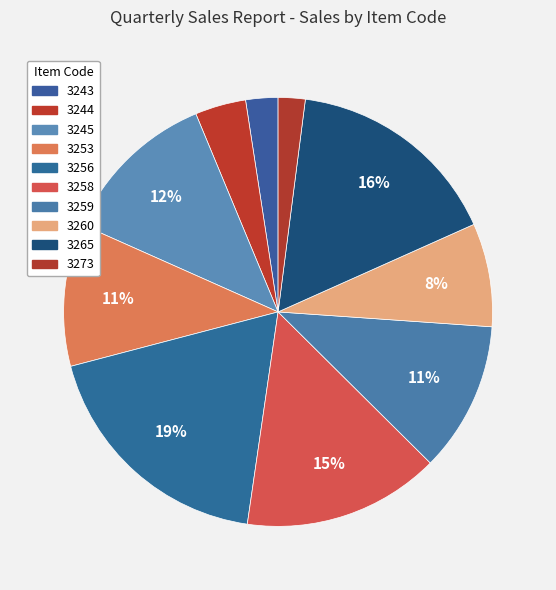

True or false: 3243 accounts for 16% of the total.

False